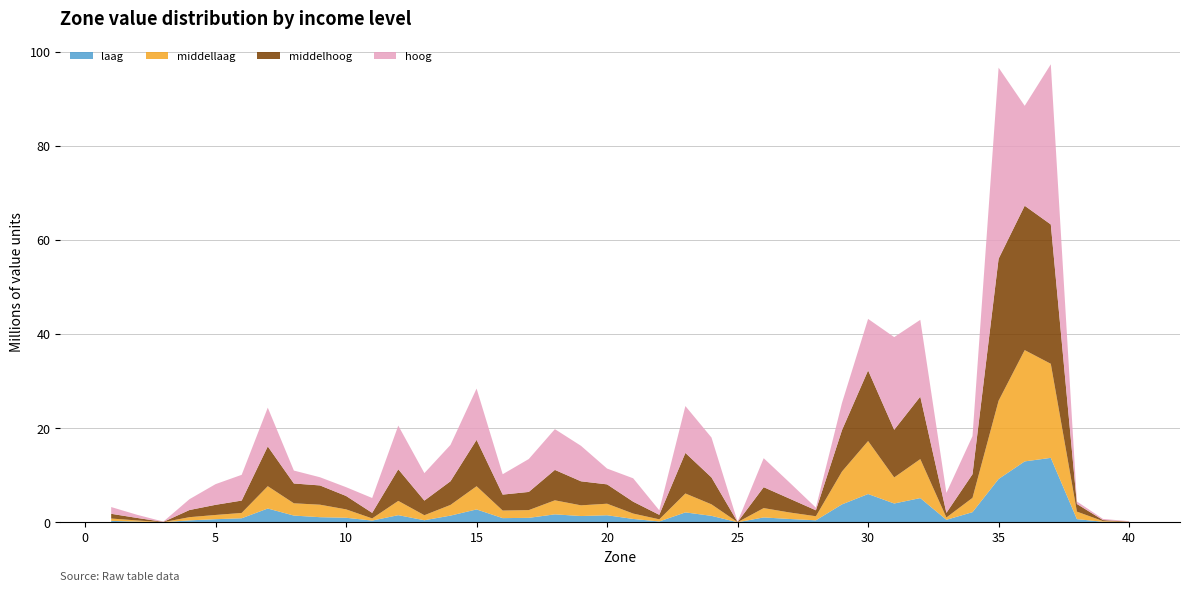

Reading right to left, transcribe all the data shown in this chart.

laag: 34222.9	105925.8	674160.4	13702579.6	12950191.7	9207599.1	2156044.1	529728.5	5148678.8	3997876.2	6010572.2	3810476.0	423815.2	701943.9	1033049.6	9658.8	1371553.7	2105624.6	178610.5	712768.5	1494214.9	1329411.8	1691978.6	945668.9	886266.3	2735731.7	1422970.9	437224.7	1516072.4	366323.4	964726.0	1085316.8	1429135.0	2930355.2	856194.3	657548.6	409417.1	12406.6	135095.6	302263.8
middellaag: 48299.0	148985.0	1594669.7	20003841.6	23665561.7	16645734.4	3042839.6	493321.2	8291045.0	5540857.0	11271710.0	6989145.4	864451.4	1378449.5	1985901.8	16756.7	2446485.1	4021619.4	454415.6	1144742.1	2458008.0	2277272.1	2982142.1	1646718.8	1612848.2	4934089.6	2271974.8	1068250.1	3036137.8	460813.8	1785123.1	2657399.1	2609303.6	4746804.6	1135987.4	901476.0	681603.8	21987.2	257299.8	499857.2
middelhoog: 68749.3	212021.1	1624093.9	29632780.4	30700628.3	30188539.4	5018698.1	982875.2	13287822.8	10135258.3	15016320.1	8804533.0	1263717.8	2931825.4	4448286.8	39198.0	5722905.5	8623556.2	954072.2	2524298.8	4112573.9	5110771.4	6468320.1	3863873.1	3389799.9	9862191.7	5029856.7	3107316.6	6722080.5	1177013.9	2848768.4	4095104.6	4212537.6	8457281.1	2626208.4	2155448.3	1518611.3	48987.5	529297.7	1001775.8
hoog: 82711.2	250666.8	535820.2	34058132.4	21252274.6	40642709.2	8105696.9	4251750.7	16327854.9	19710986.3	10954130.5	5787087.8	566872.4	3401234.1	6164736.9	59335.6	8484987.3	9968376.7	959366.7	4973972.2	3360647.8	7546717.8	8666933.8	7000249.1	4330027.0	10907365.6	7732579.4	5842099.9	9284540.9	3161607.0	1868706.7	1739830.4	2750122.3	8248084.7	5477243.7	4399516.0	2304508.4	69833.6	663181.5	1439050.0